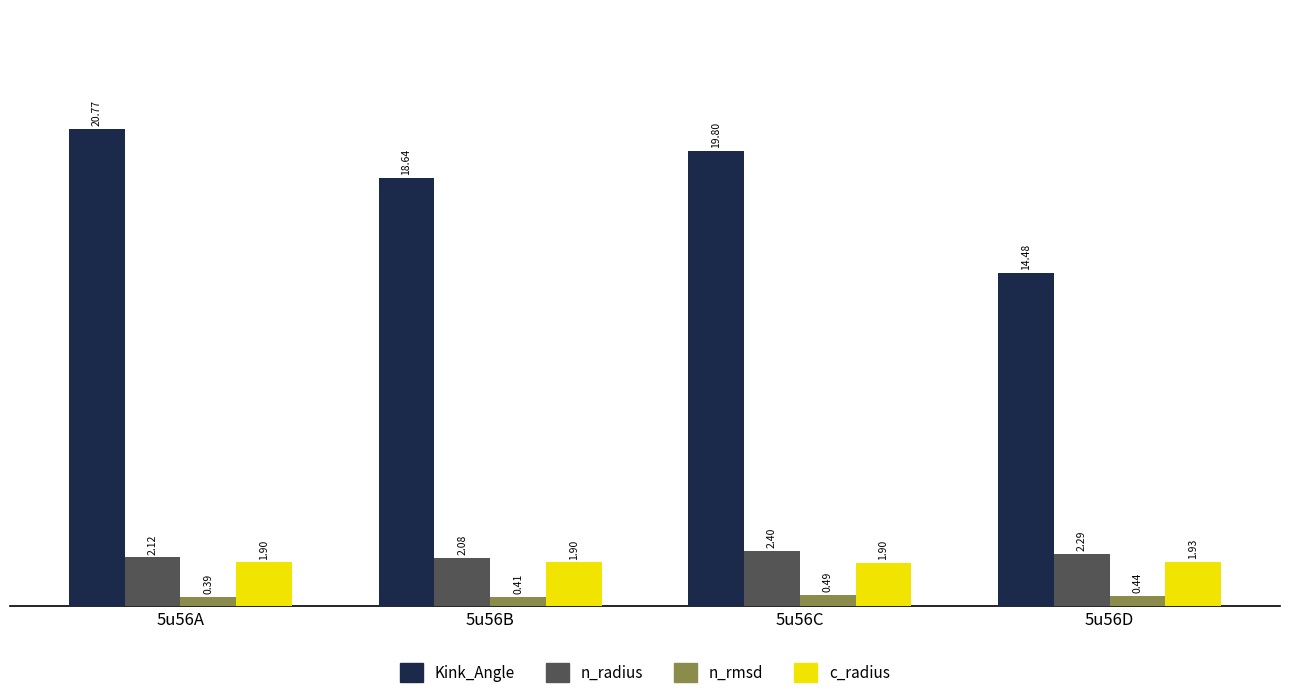

At how many categories does at least one series exceed 1?

4